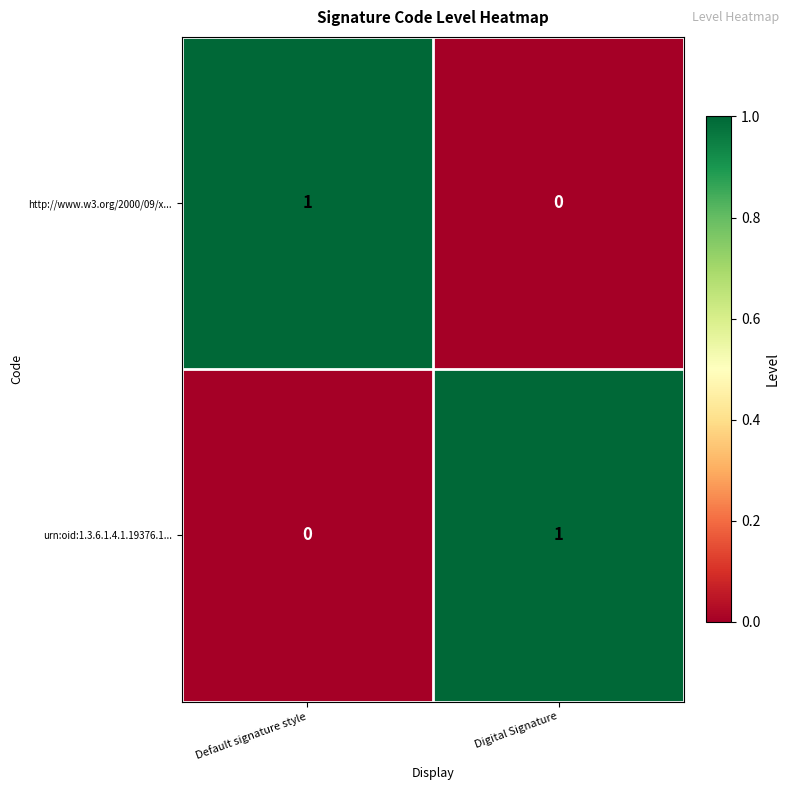

Where is urn:oid:1.3.6.1.4.1.19376.1... nearest to the value 0?

Default signature style